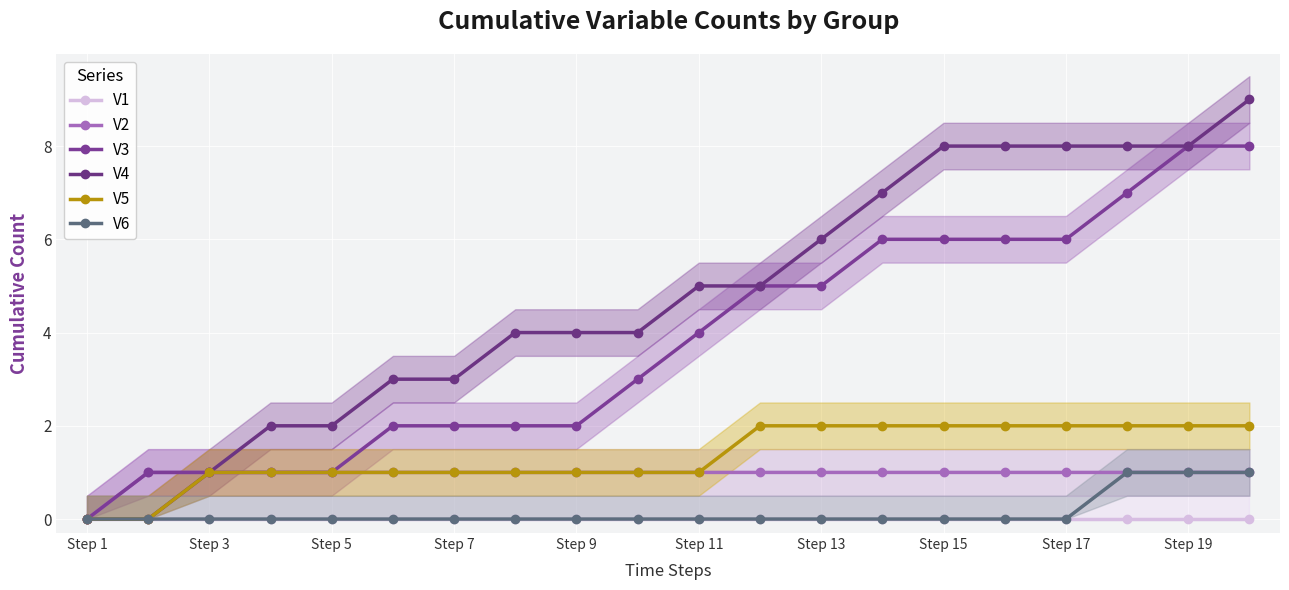

Read the V2 value at Step 19.

1